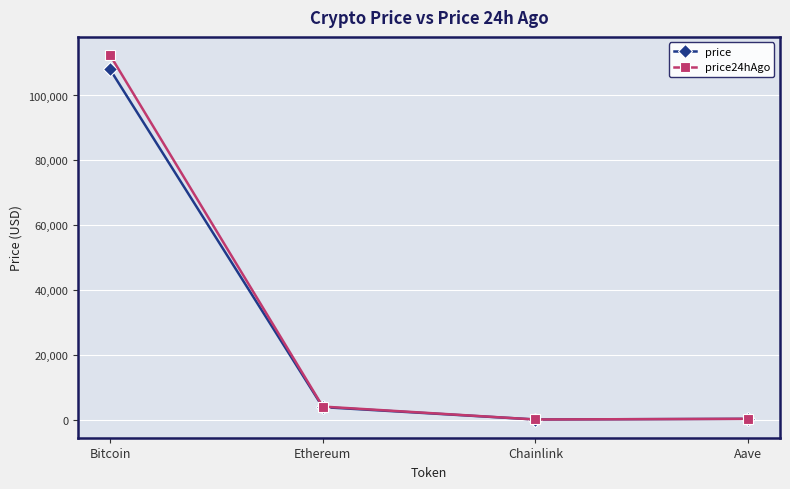

Is this an area chart (filled region under the line)?

No